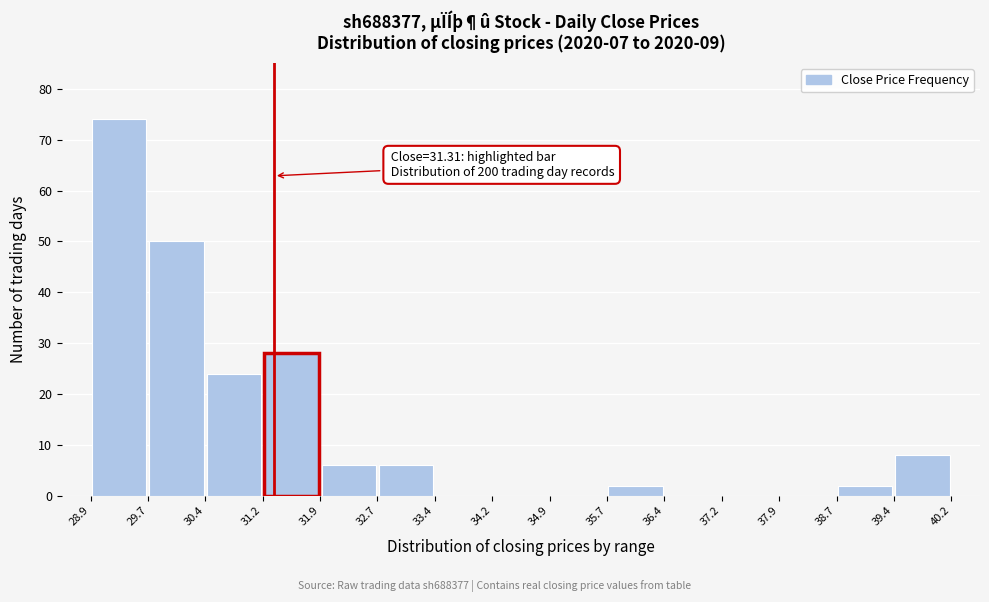

Which range on the x-axis has the tallest bar?

28.9 to 29.7